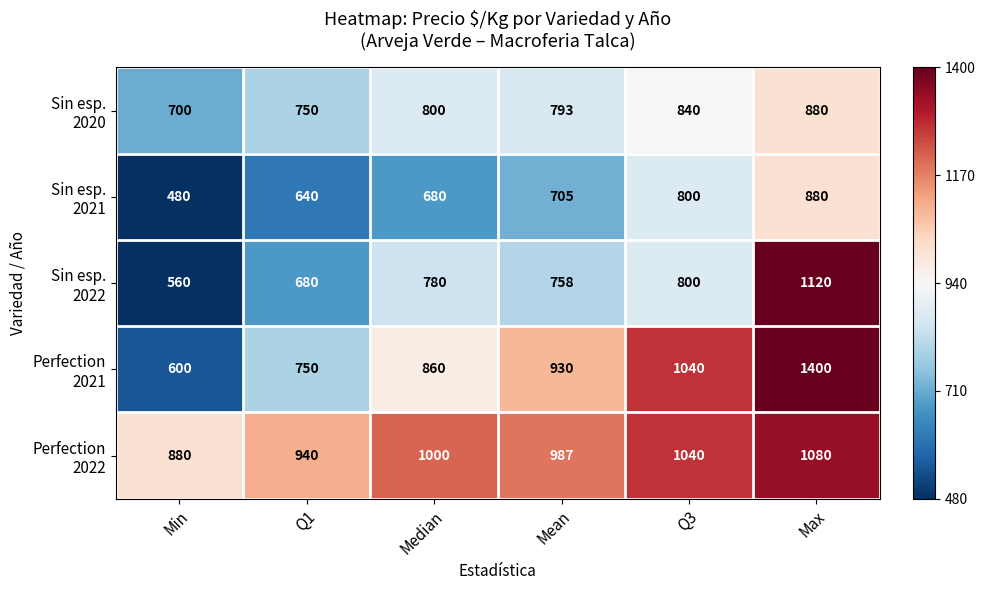

Which label corresponds to the largest value in the chart?

Max